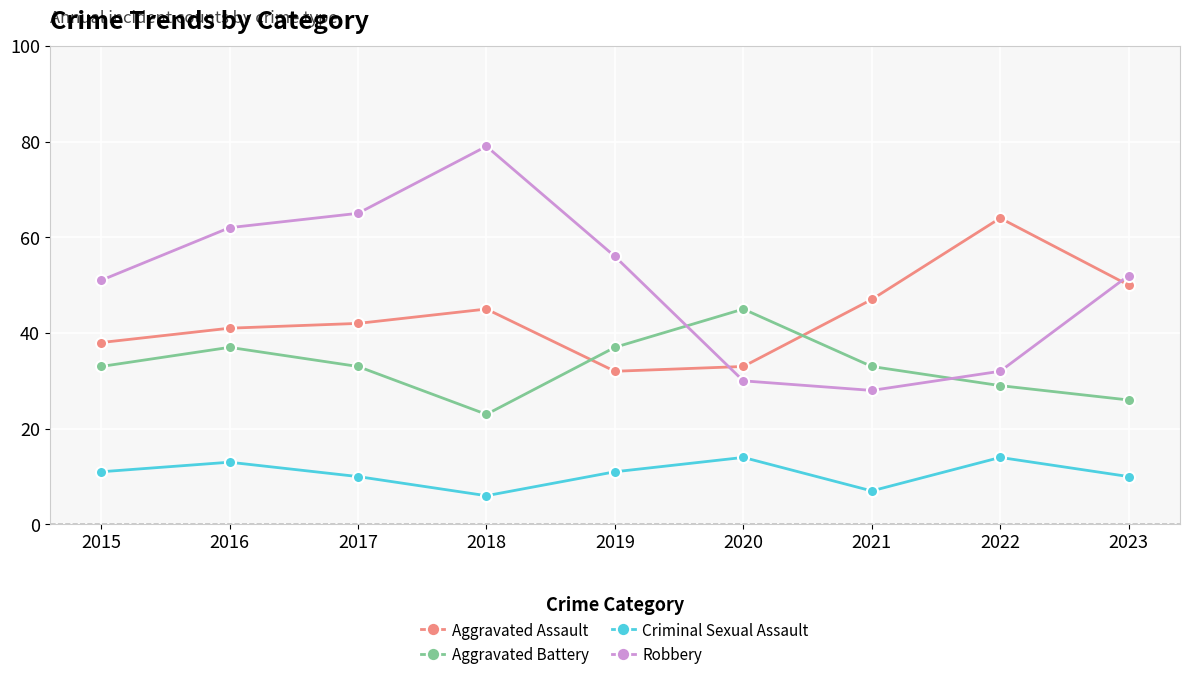

What value does the Aggravated Battery series have at 2023?

26